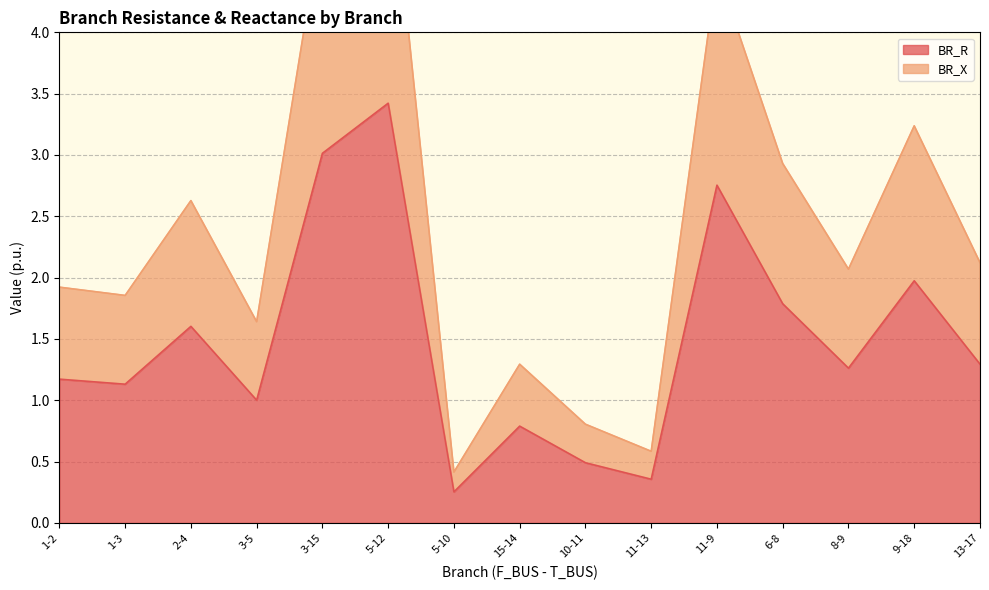

True or false: BR_X and BR_R intersect in this chart.

False